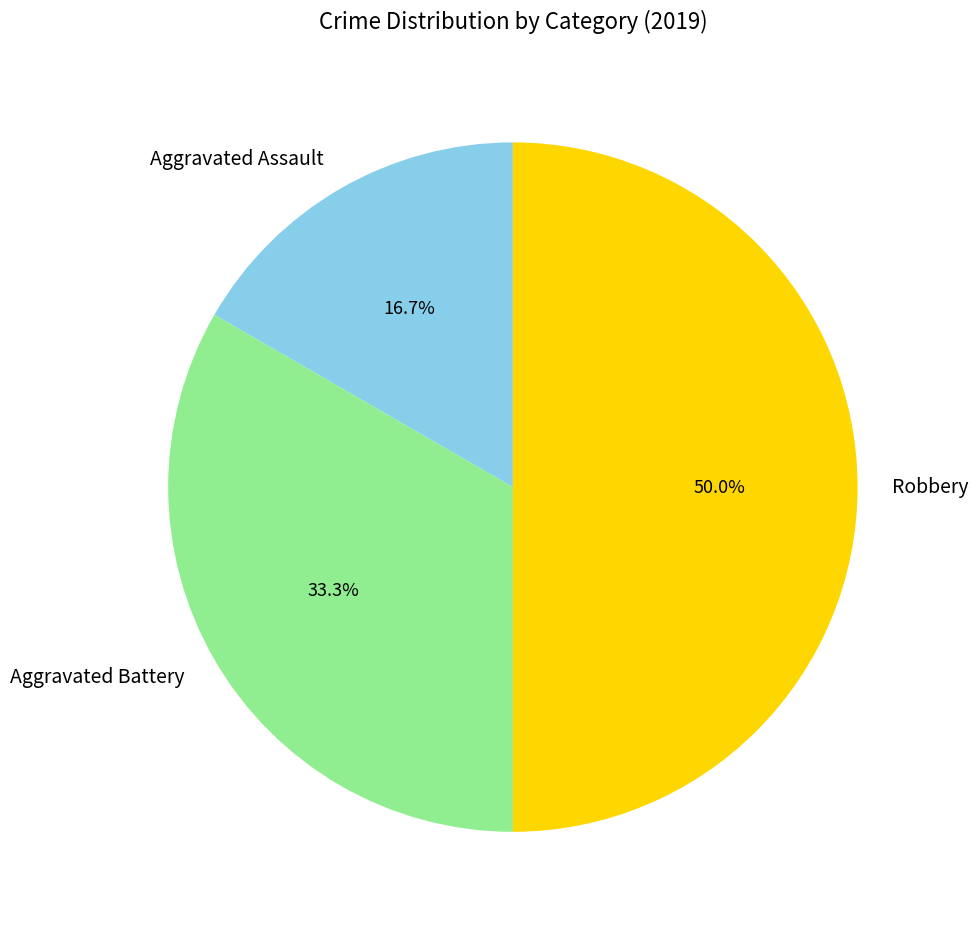

To the nearest percent, what portion does Aggravated Assault represent?

17%